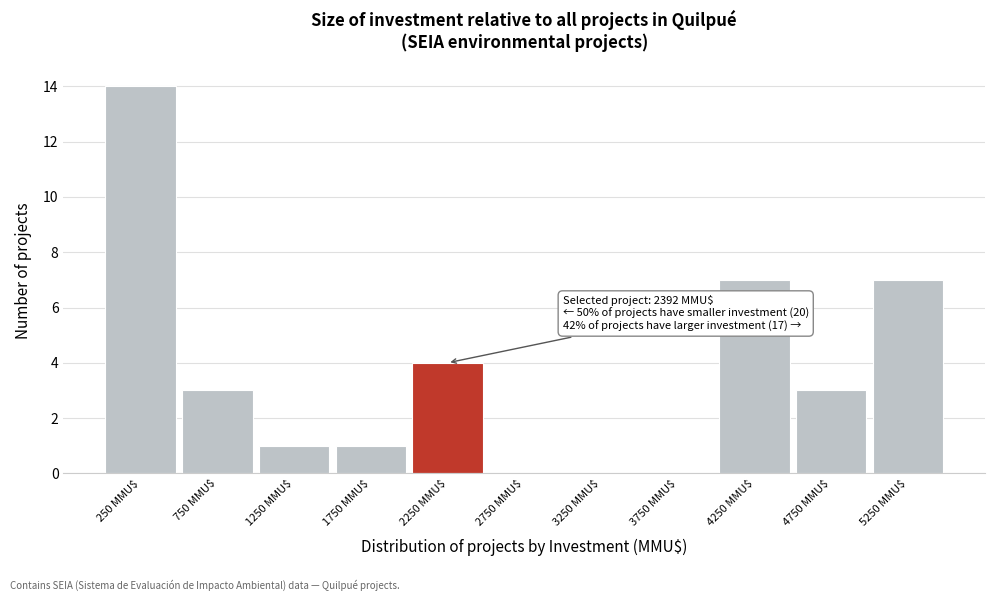

Which range on the x-axis has the tallest bar?

0 to 500